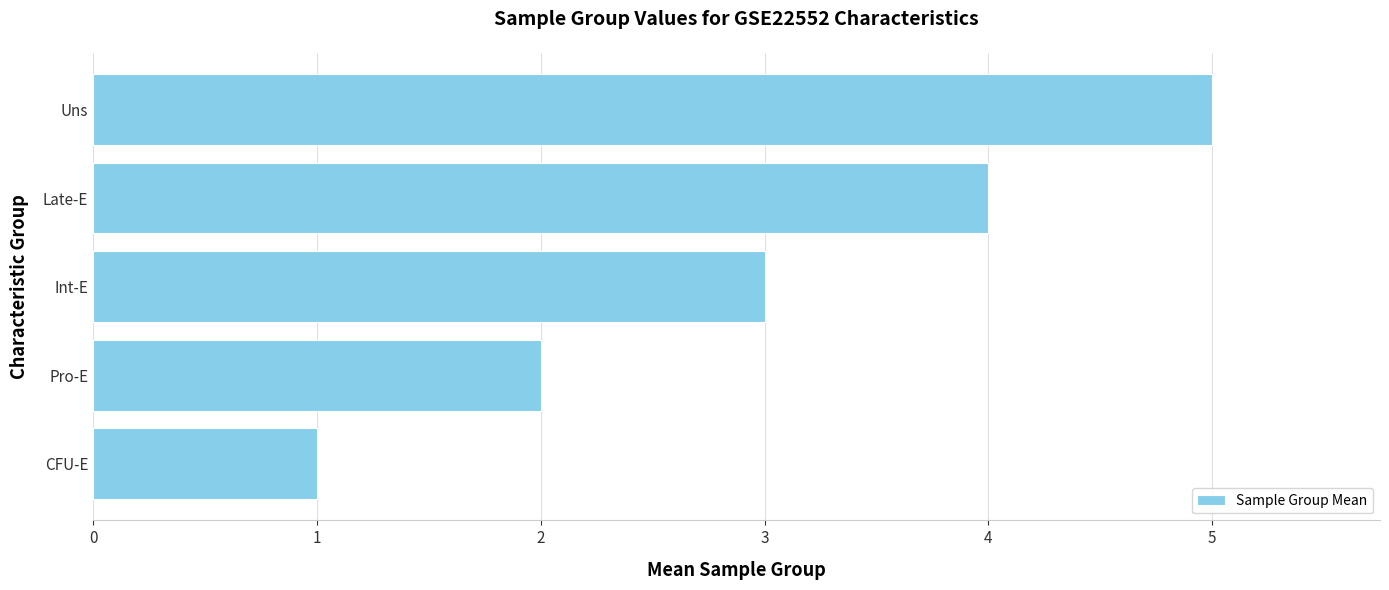

What is the sum of the values at Int-E and Late-E?

7